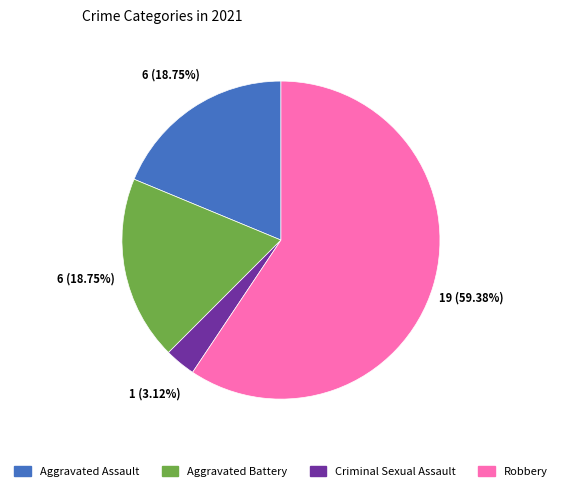

What is the largest slice in the pie chart?

Robbery